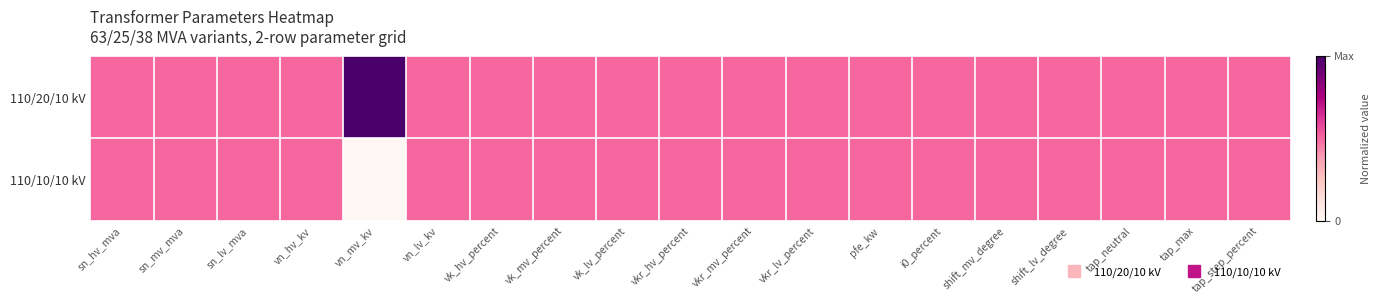

List the series in order of their peak value, highest first.

110/20/10 kV, 110/10/10 kV